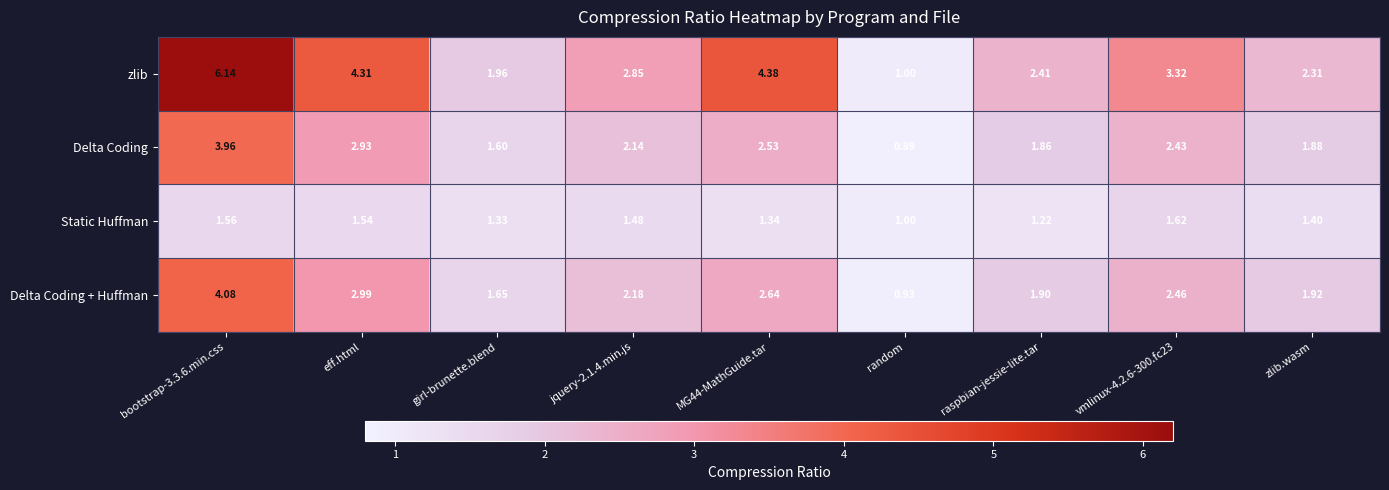

Rank the series at zlib.wasm from highest to lowest value.

zlib, Delta Coding + Huffman, Delta Coding, Static Huffman